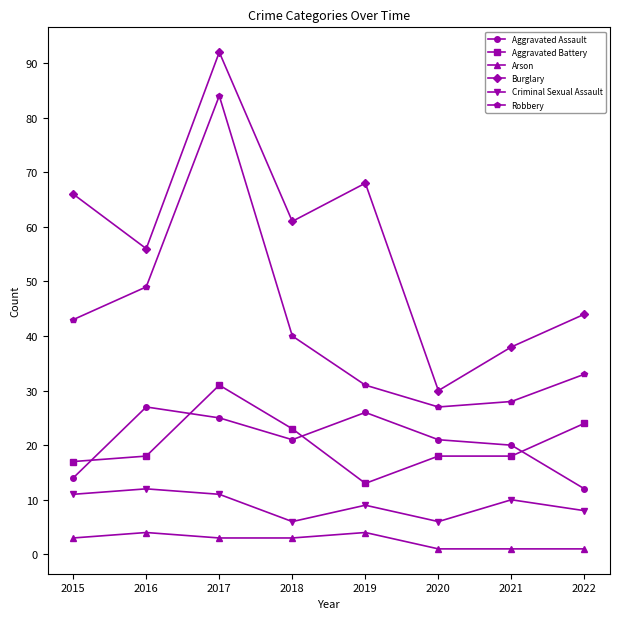

How many lines are shown in the chart?

6